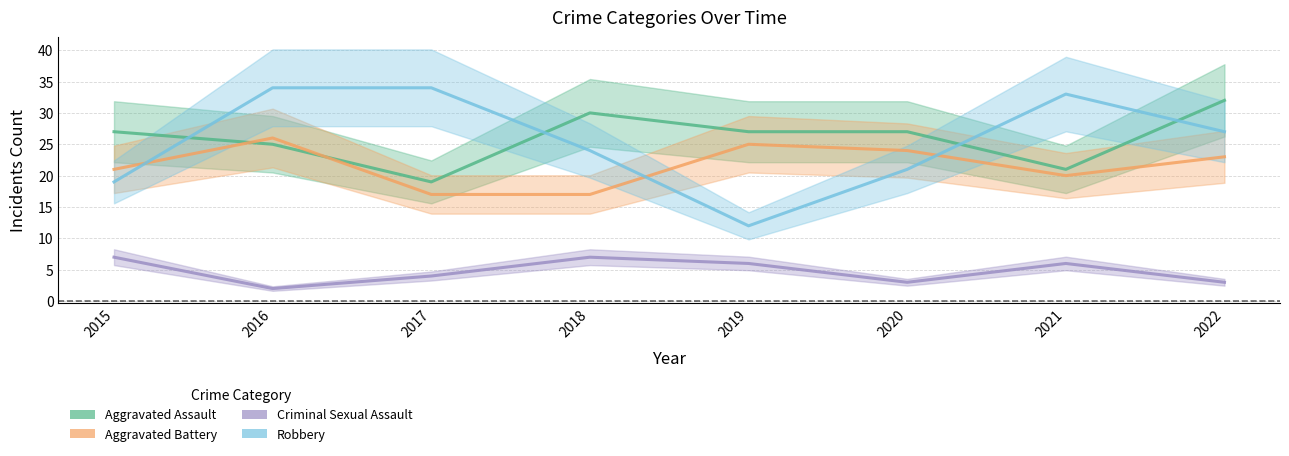

True or false: Criminal Sexual Assault and Aggravated Battery cross at least once.

False